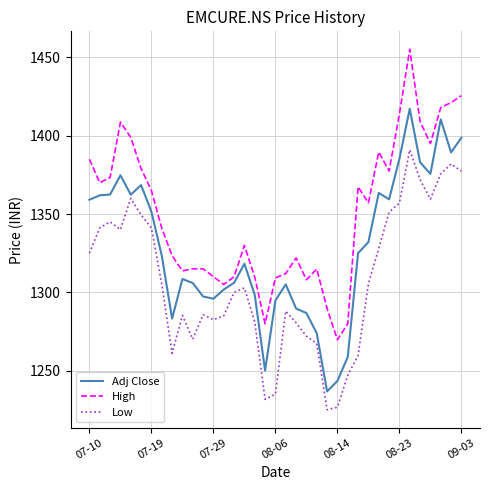

What is the greatest value displayed?

1455.2